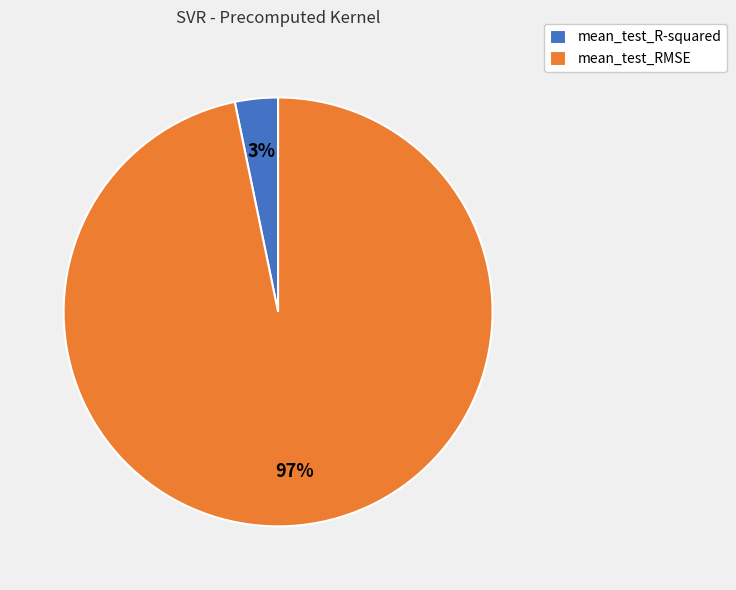

Combined, do mean_test_RMSE and mean_test_R-squared account for over 50%?

Yes